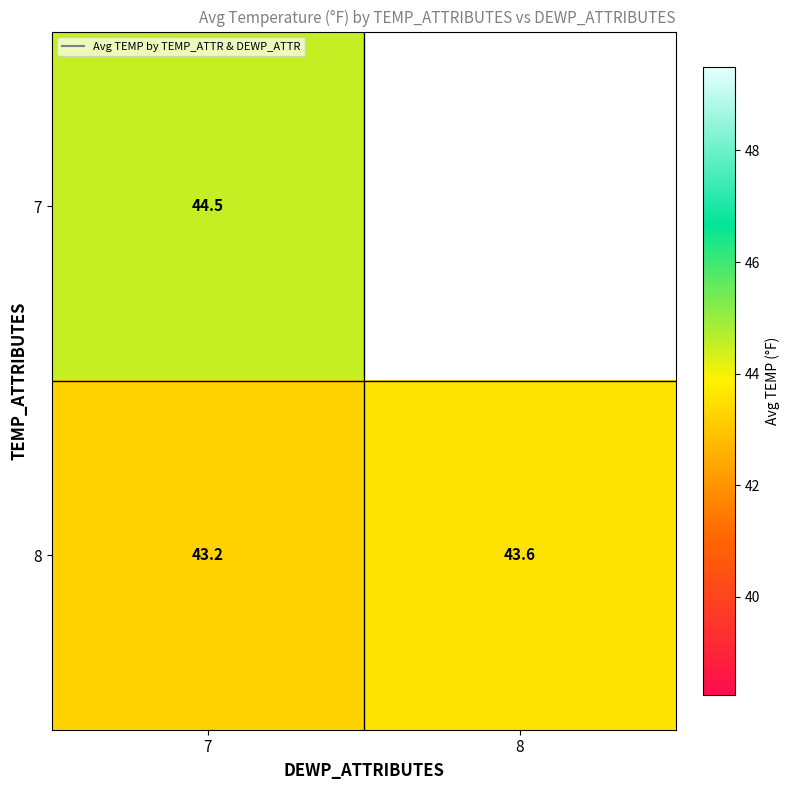

True or false: 8 has a value of 73.4 at 8.

False